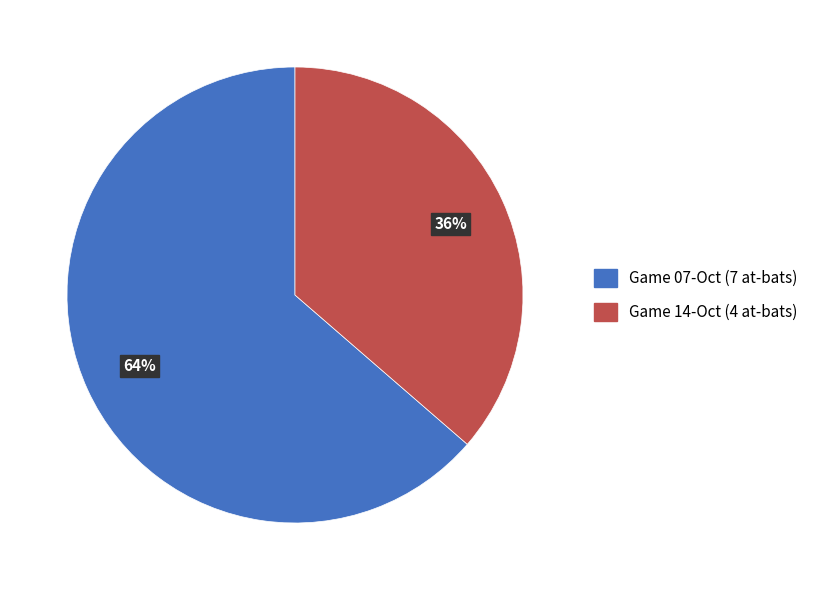

Rank the categories by value from highest to lowest.

Game 07-Oct (7 at-bats), Game 14-Oct (4 at-bats)